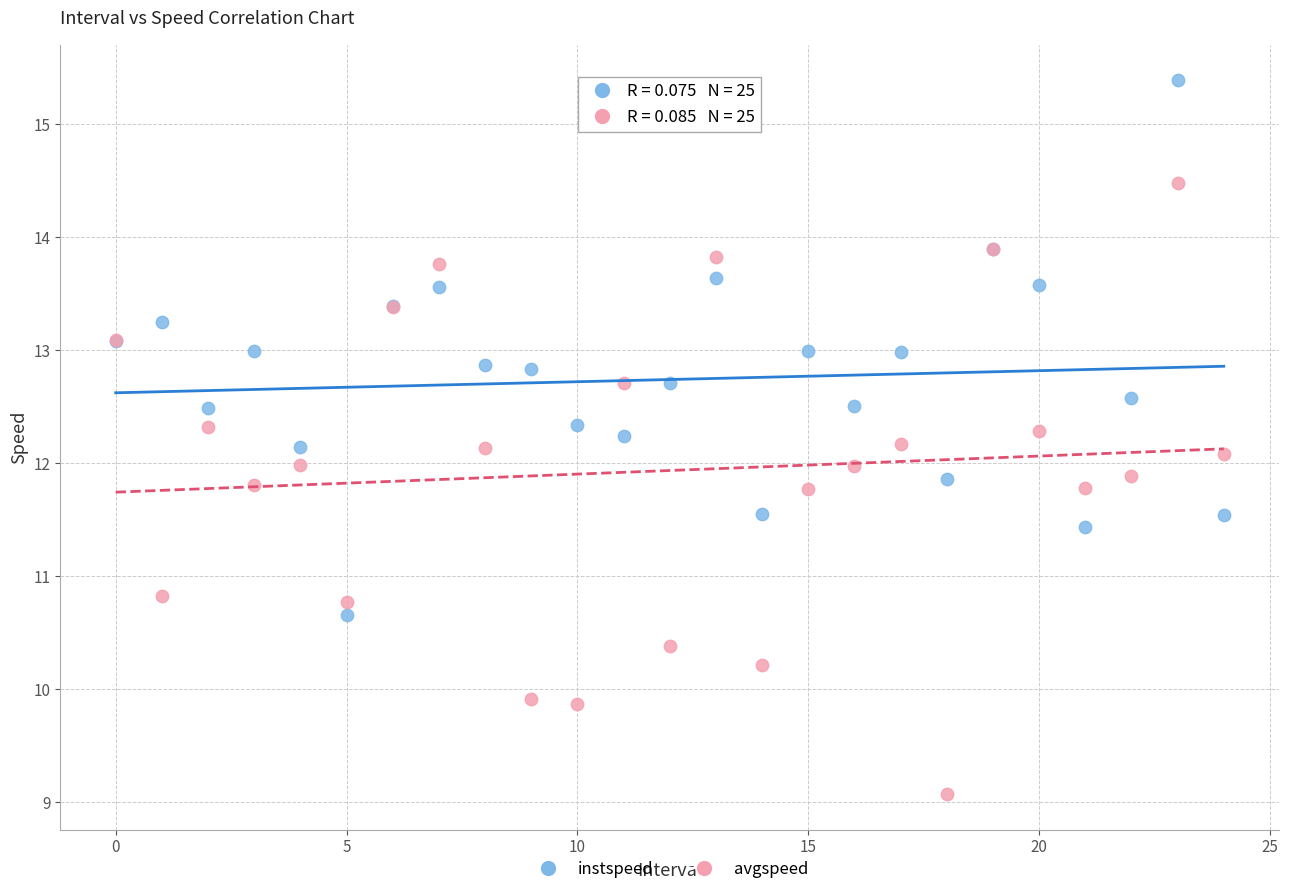

Which series contains the highest Y value?

instspeed